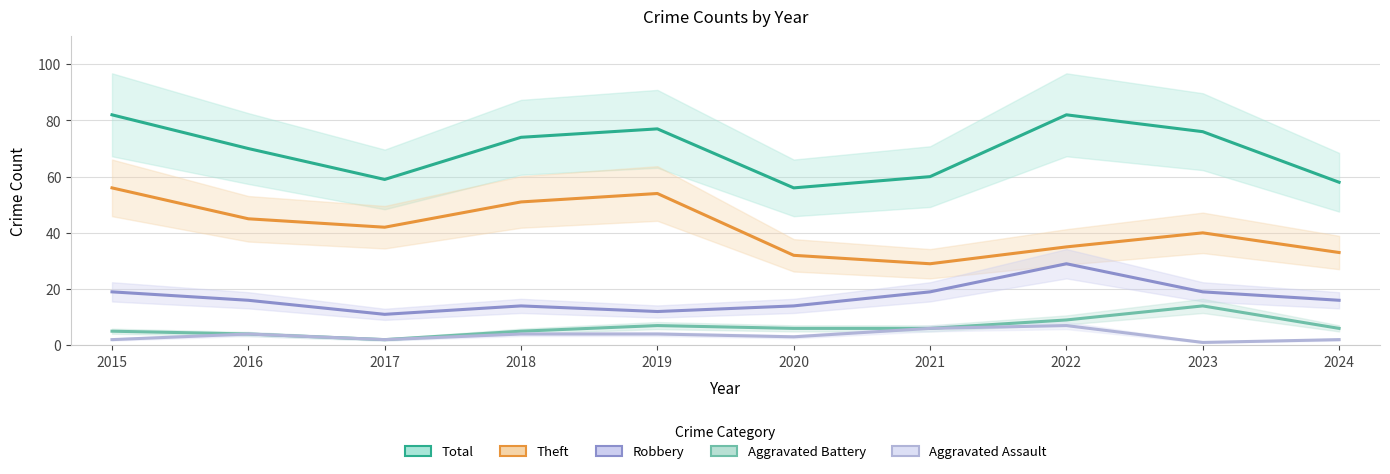

How many interior local valleys does the Aggravated Assault series have?

3